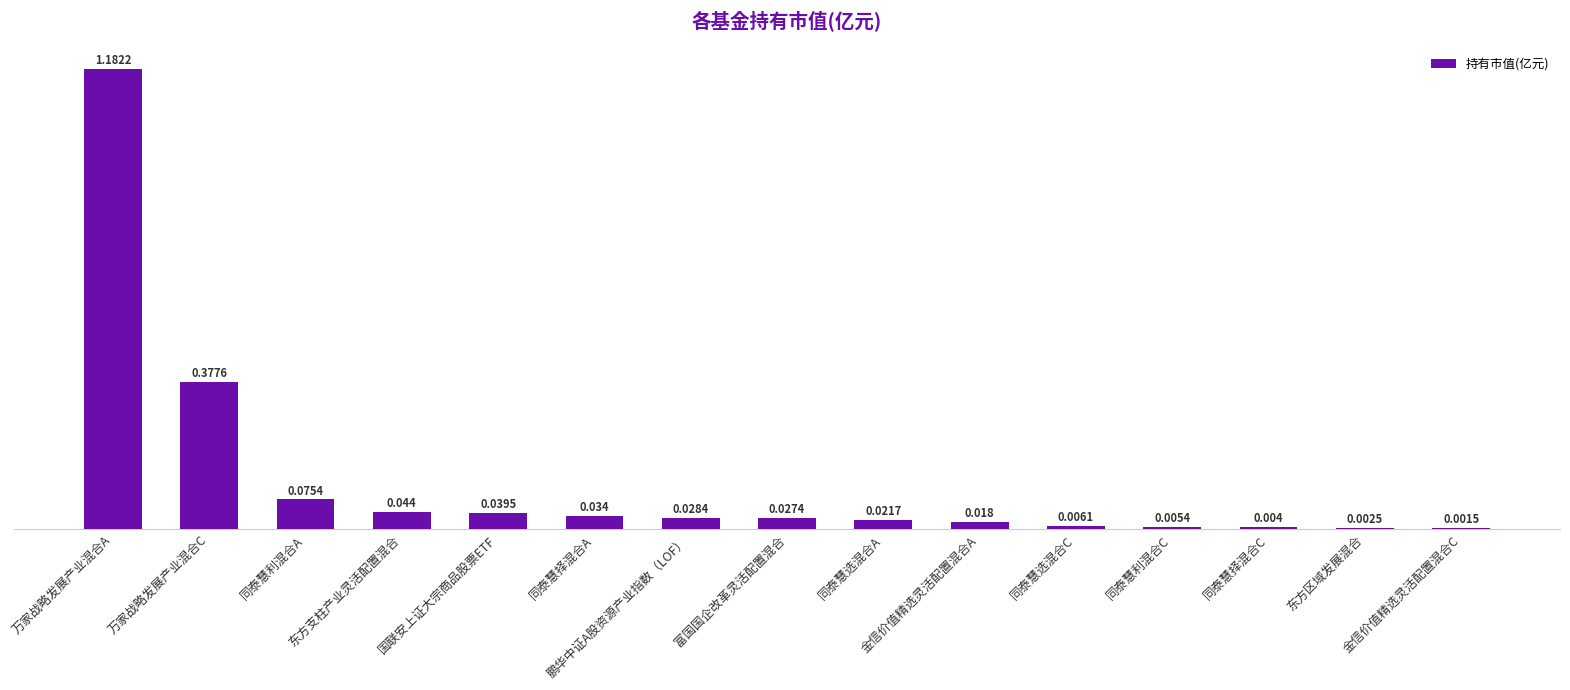

The value at 金信价值精选灵活配置混合A is 0.0. True or false?

False